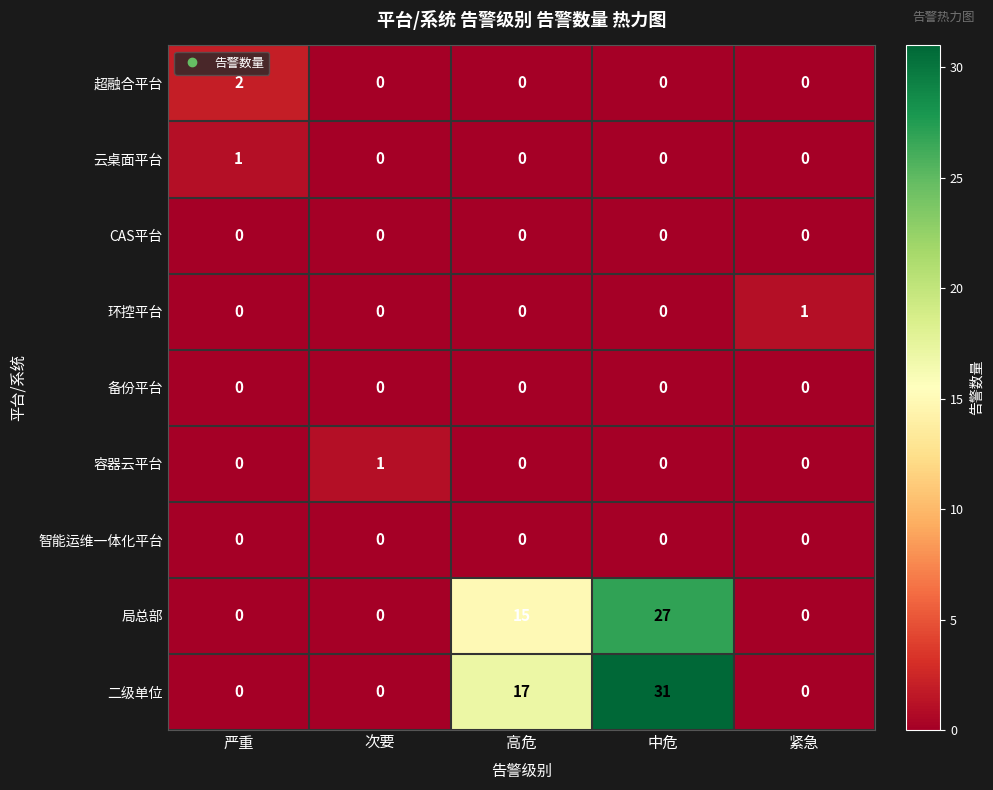

At which category is the sum across all series the highest?

中危